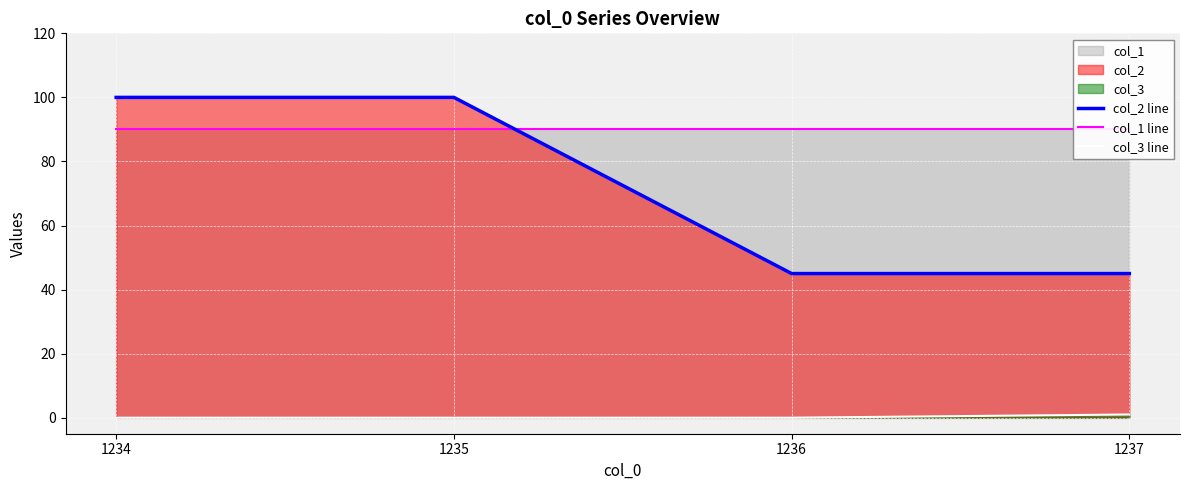

Does the chart display data point markers on the line(s)?

No